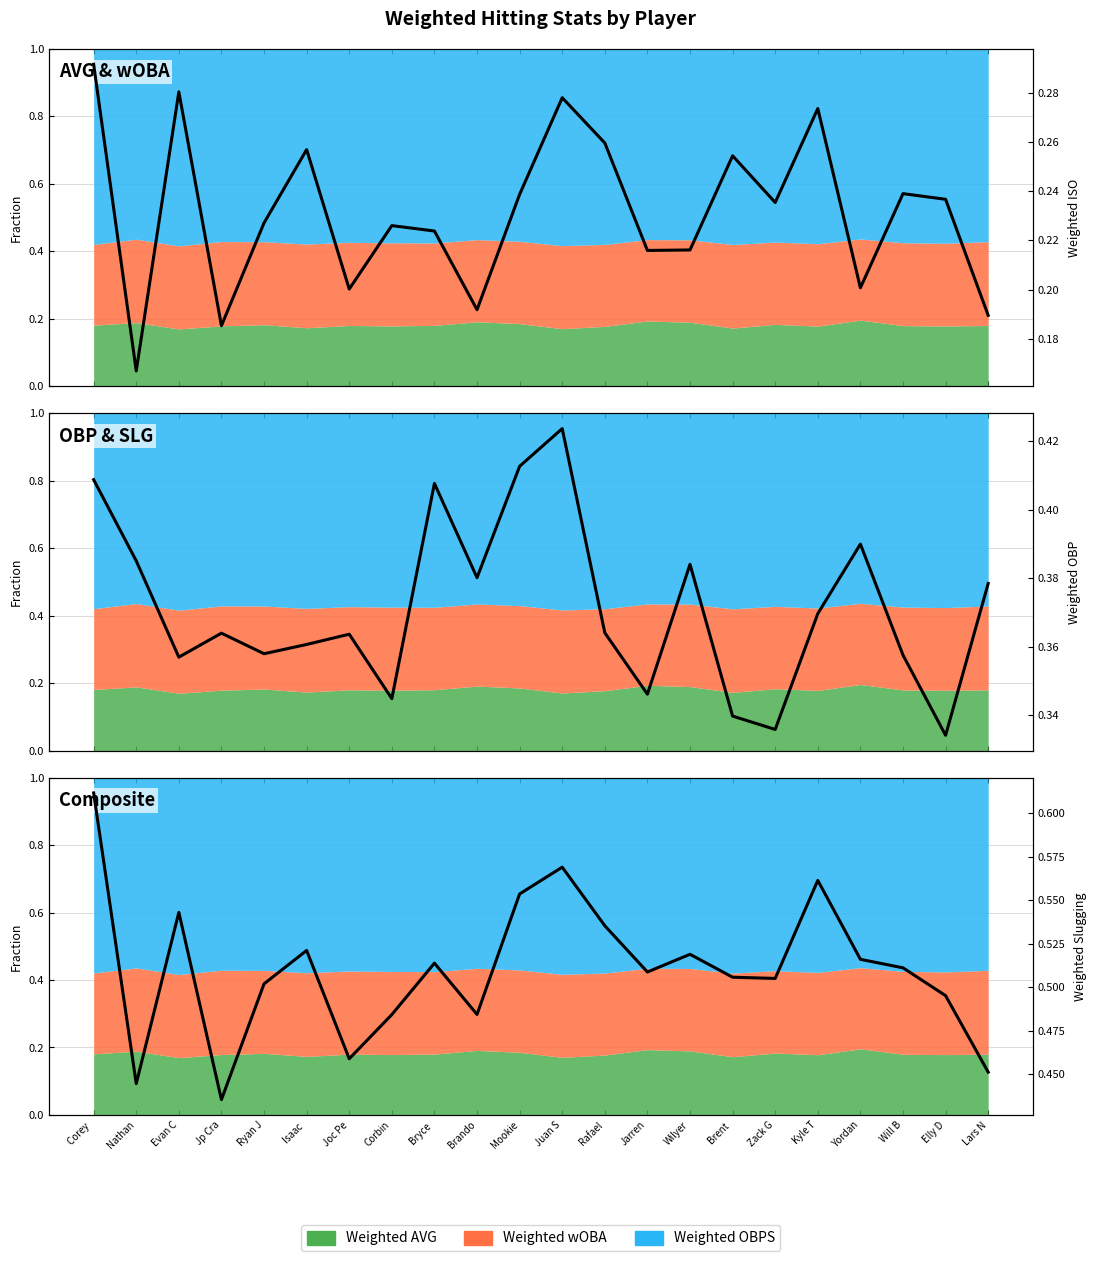

Which has a higher value, Joc Pe or Isaac ?

Isaac 